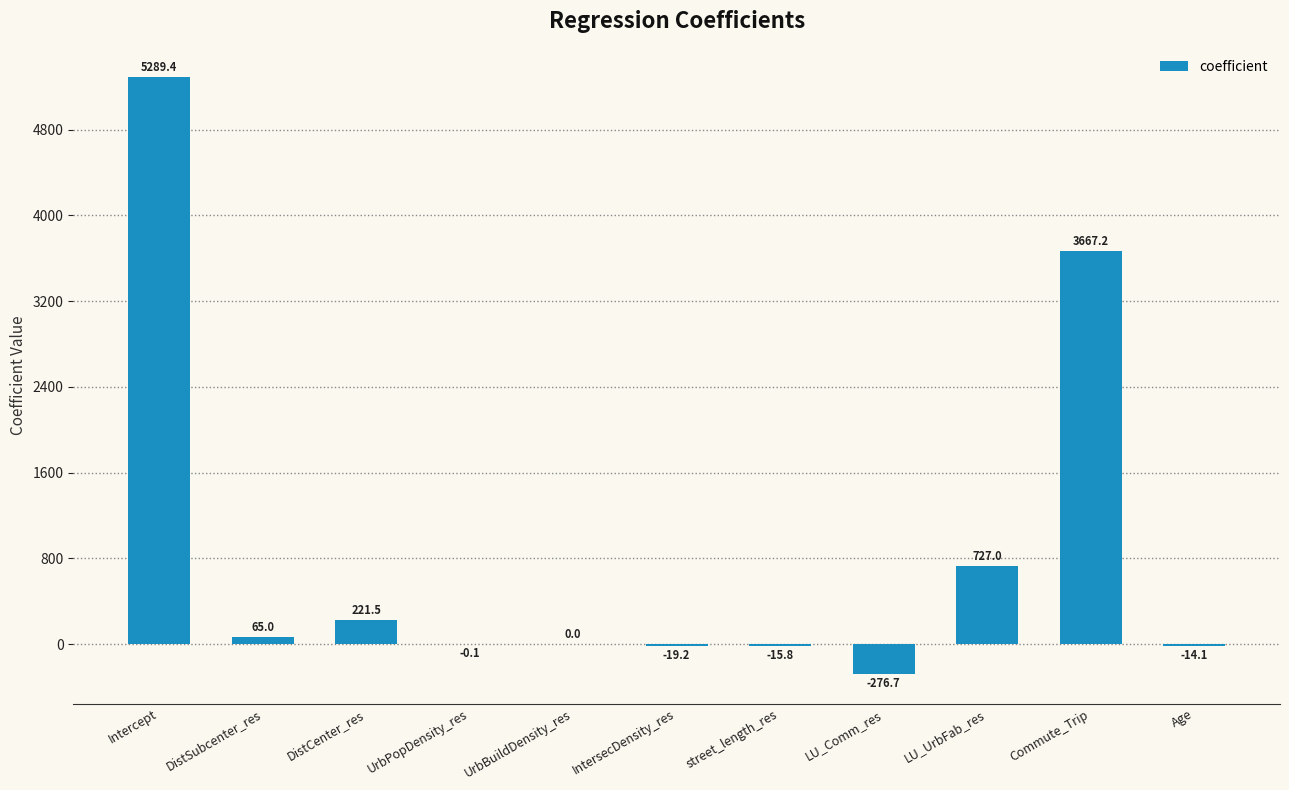

Which has a higher value, street_length_res or LU_UrbFab_res?

LU_UrbFab_res